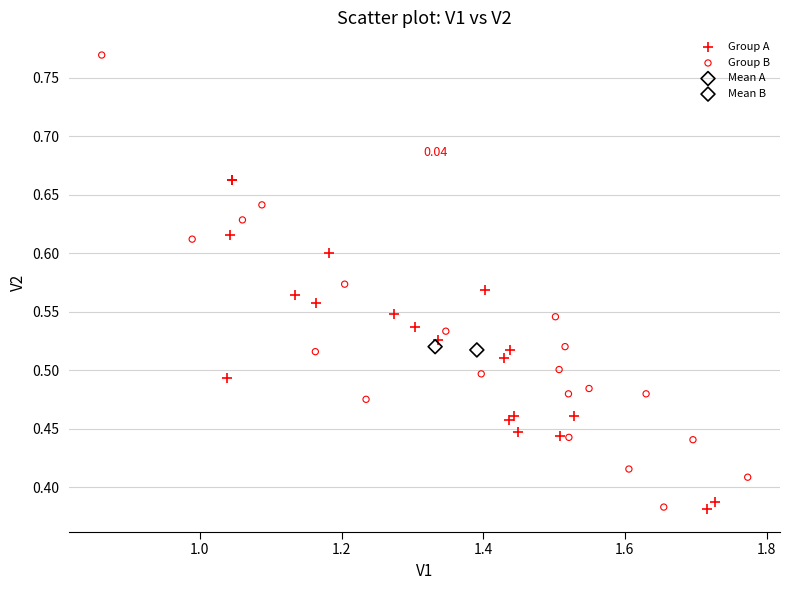

Which series reaches the maximum Y coordinate?

Group B